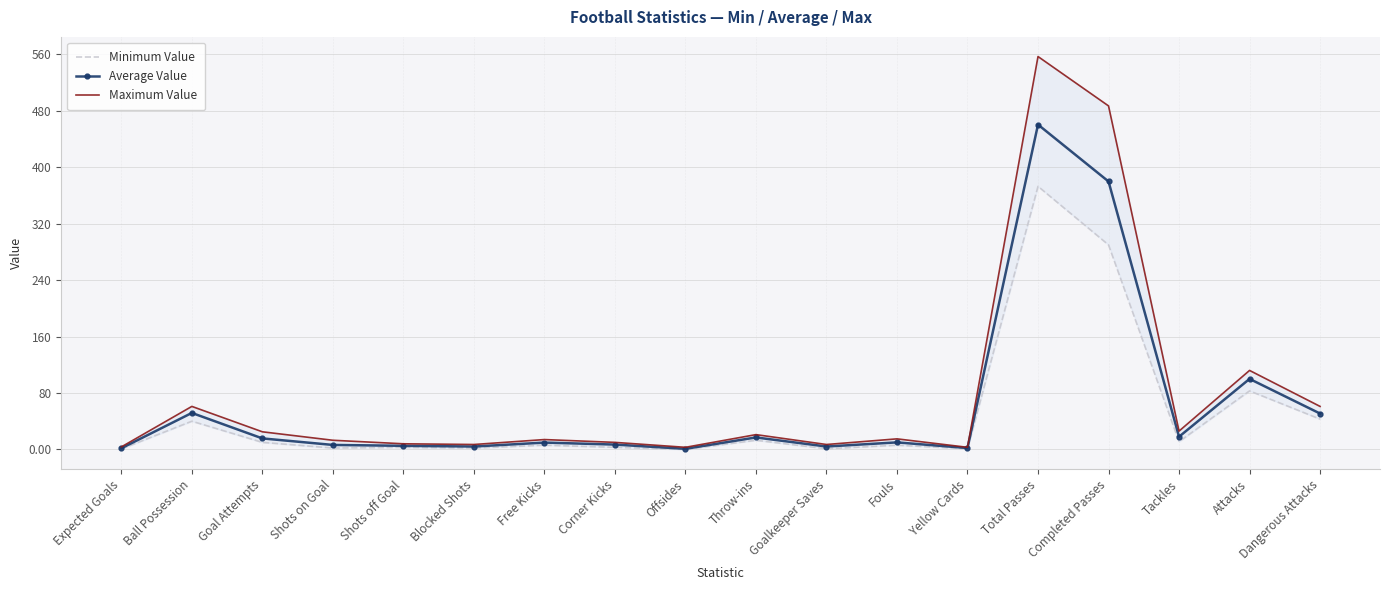

List the series in order of their peak value, lowest first.

Minimum Value, Average Value, Maximum Value